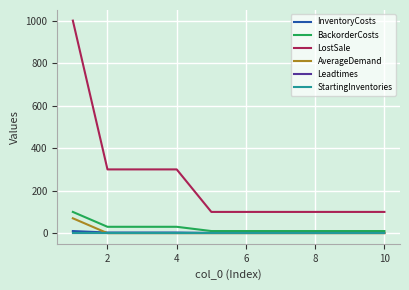

Is this an area chart (filled region under the line)?

No